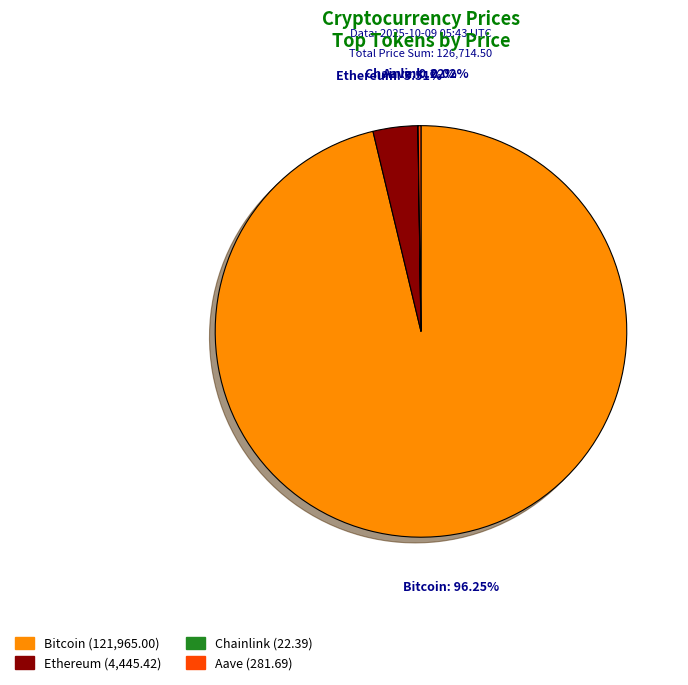

Do Bitcoin (121,965.00) and Ethereum (4,445.42) together represent more than half of the pie?

Yes